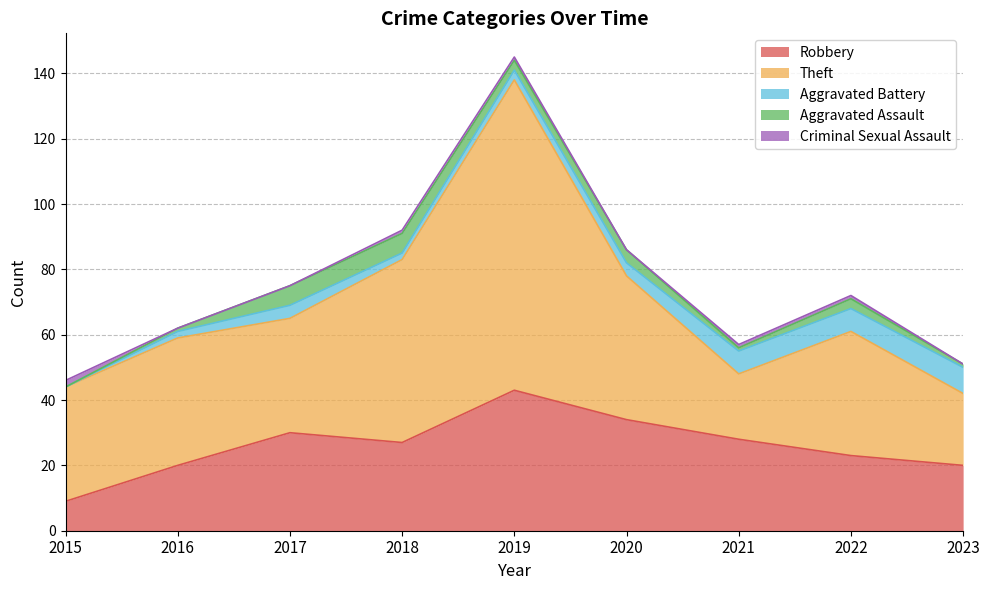

What is the value of the Robbery point at the 2nd from the left?

20